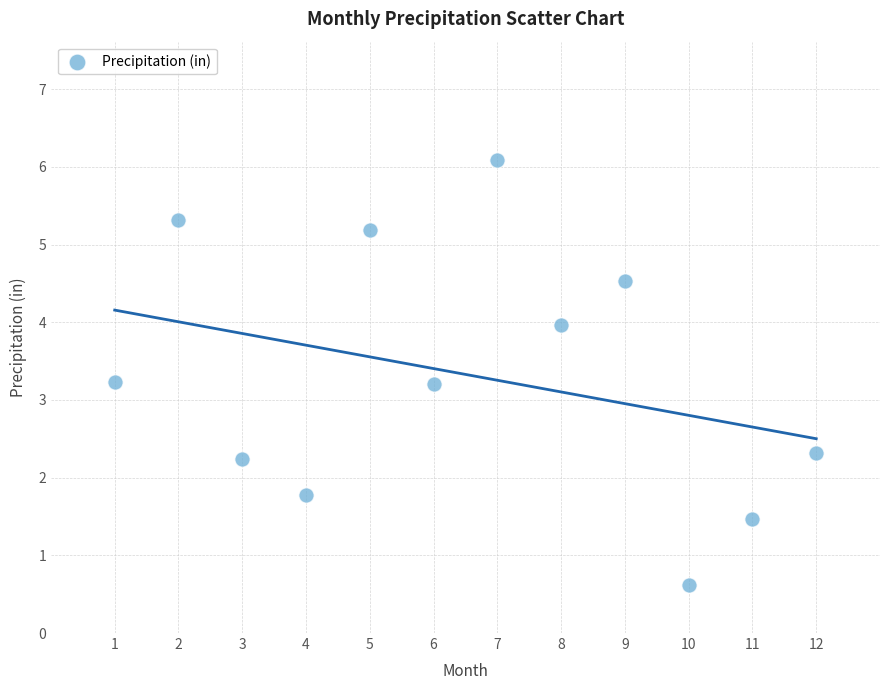

What is the average X value?

6.5